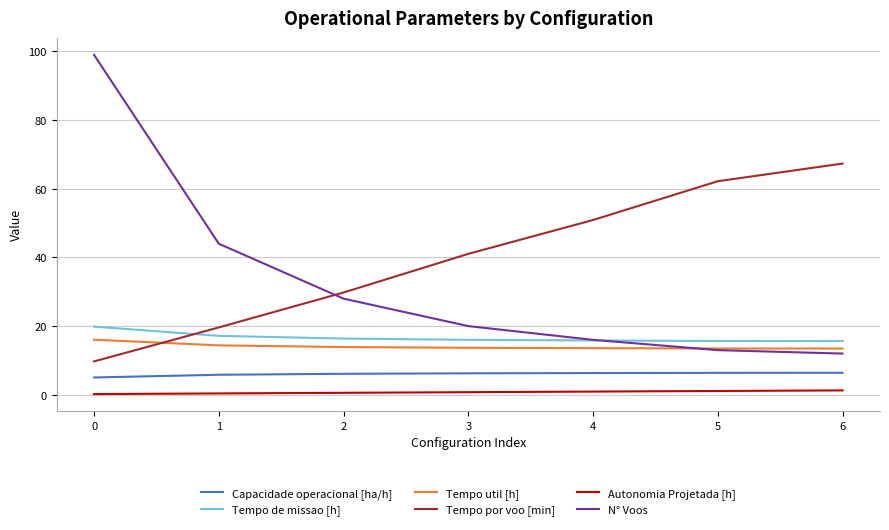

Count the number of categories in the chart.

7